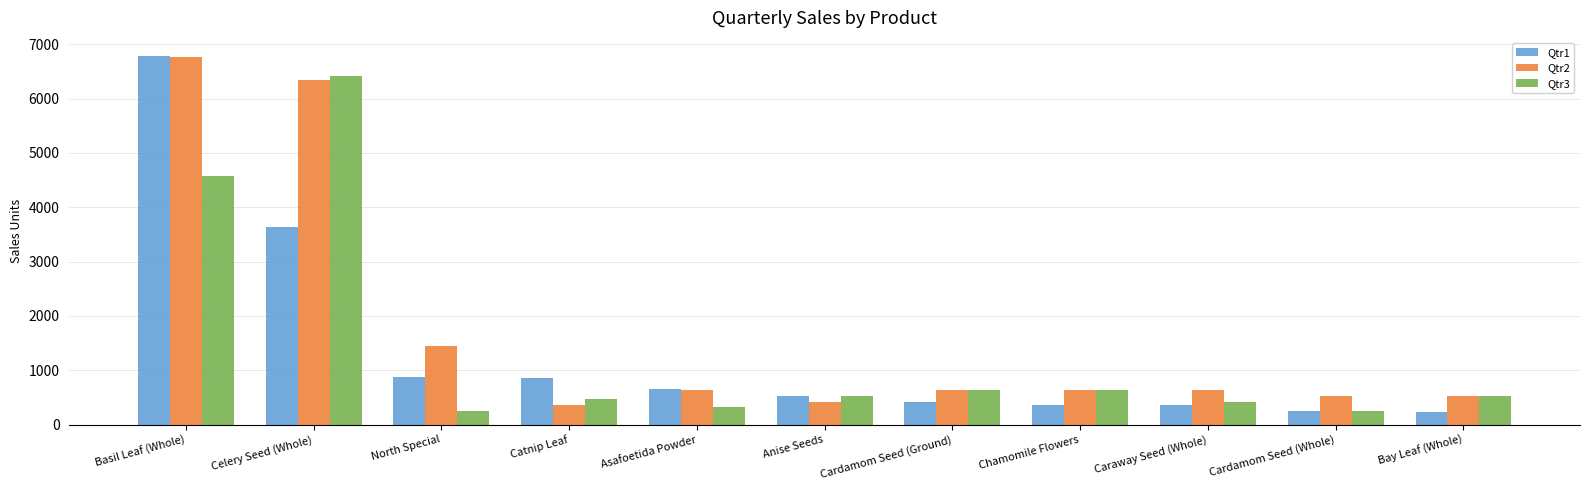

Does the chart contain any negative values?

No